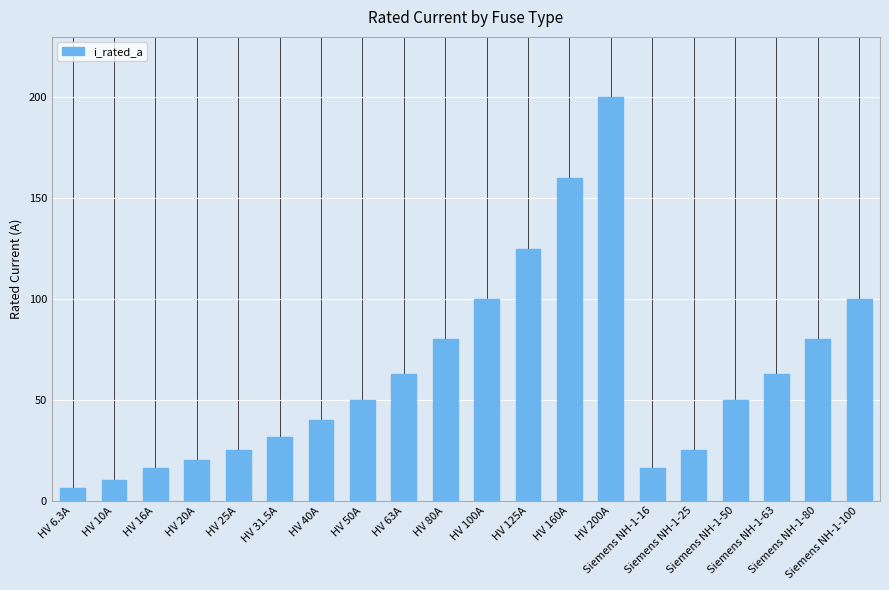

What is the difference between the values at HV 125A and Siemens NH-1-16?

109.0